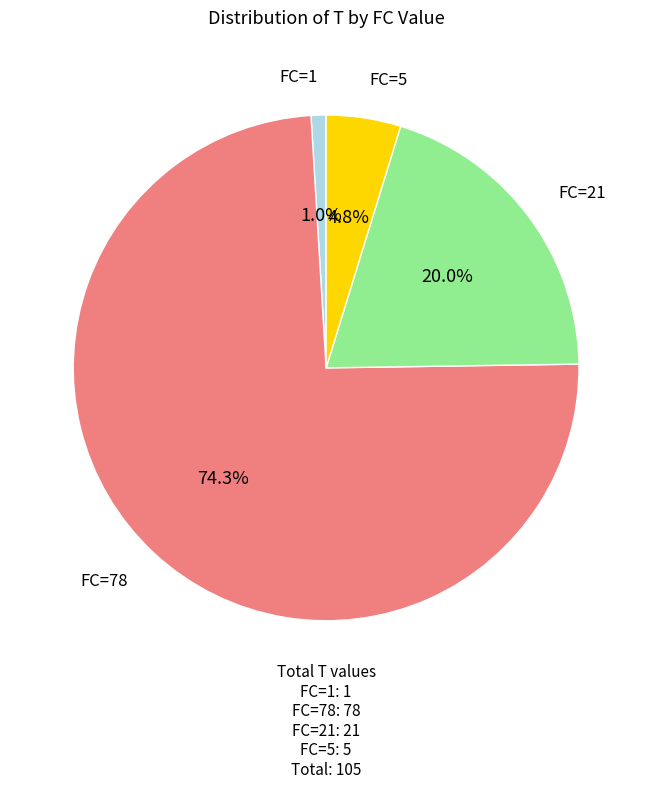

Does any single category account for the majority?

Yes